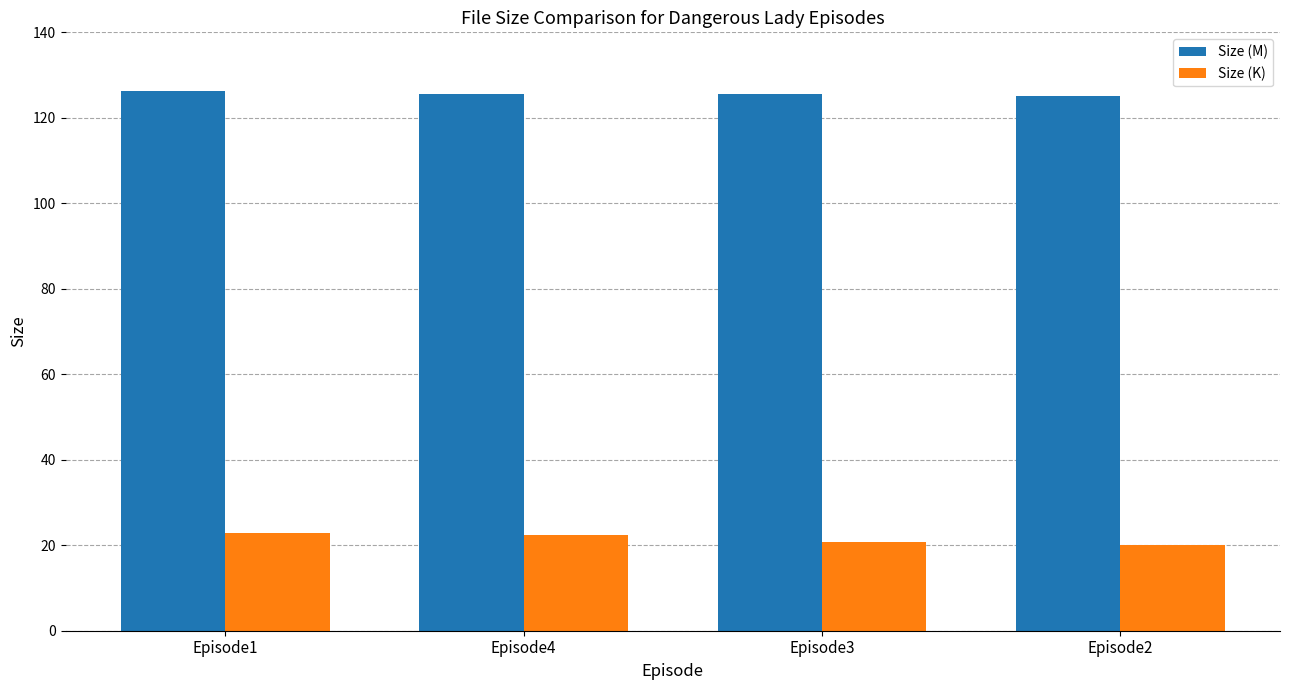

How many bars are there in each group?

2